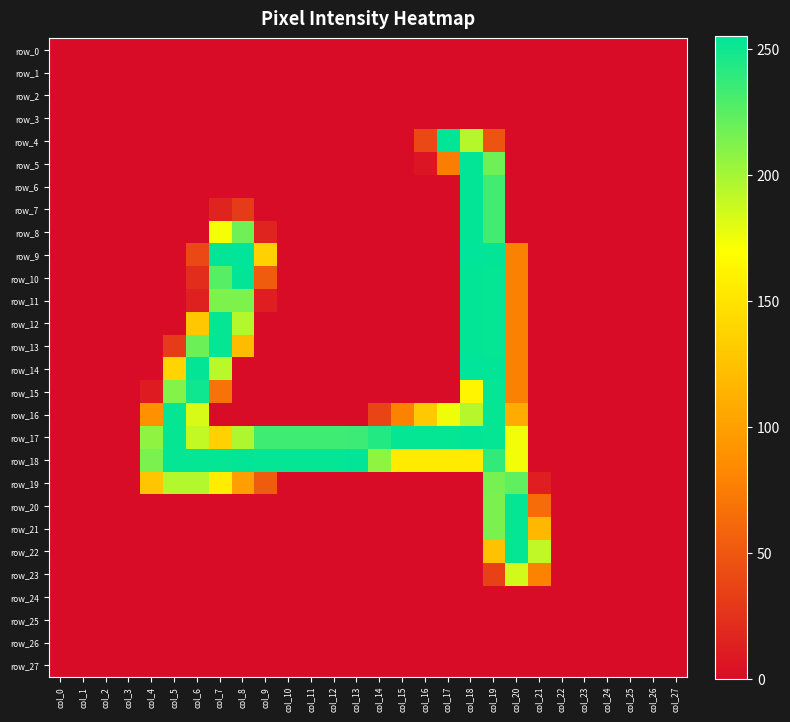

Which category has the highest value in the row_12 series?

col_18